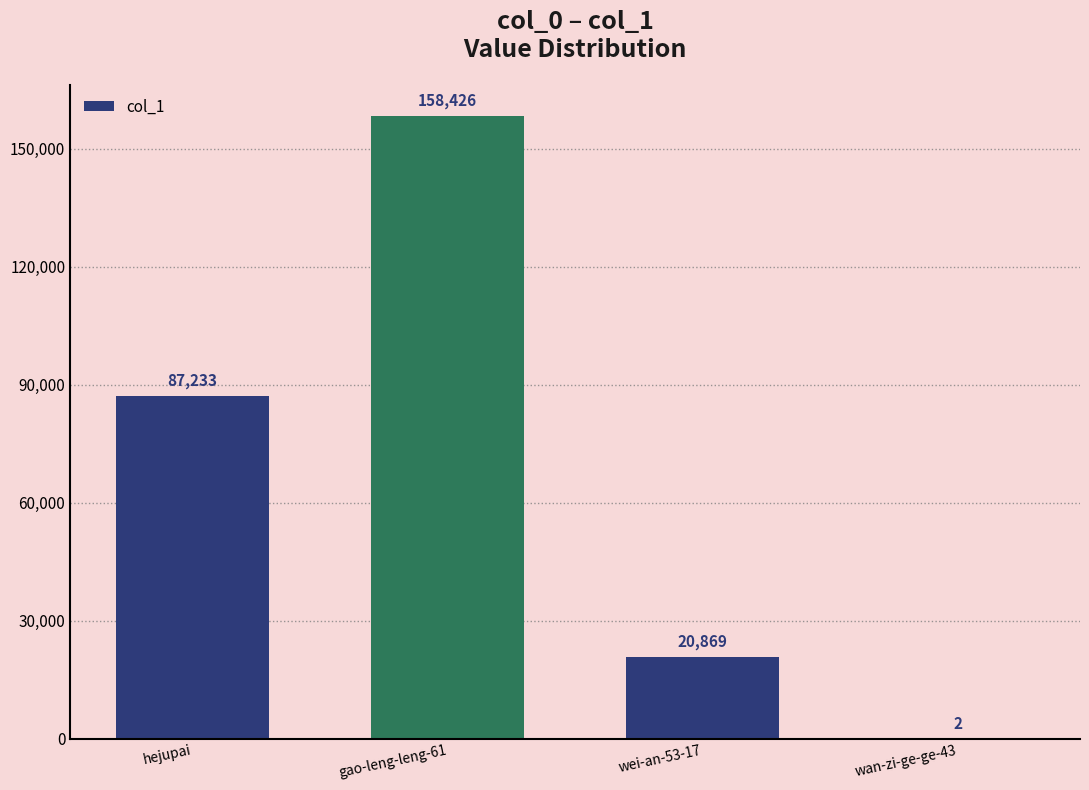

Which label corresponds to the largest value in the chart?

gao-leng-leng-61